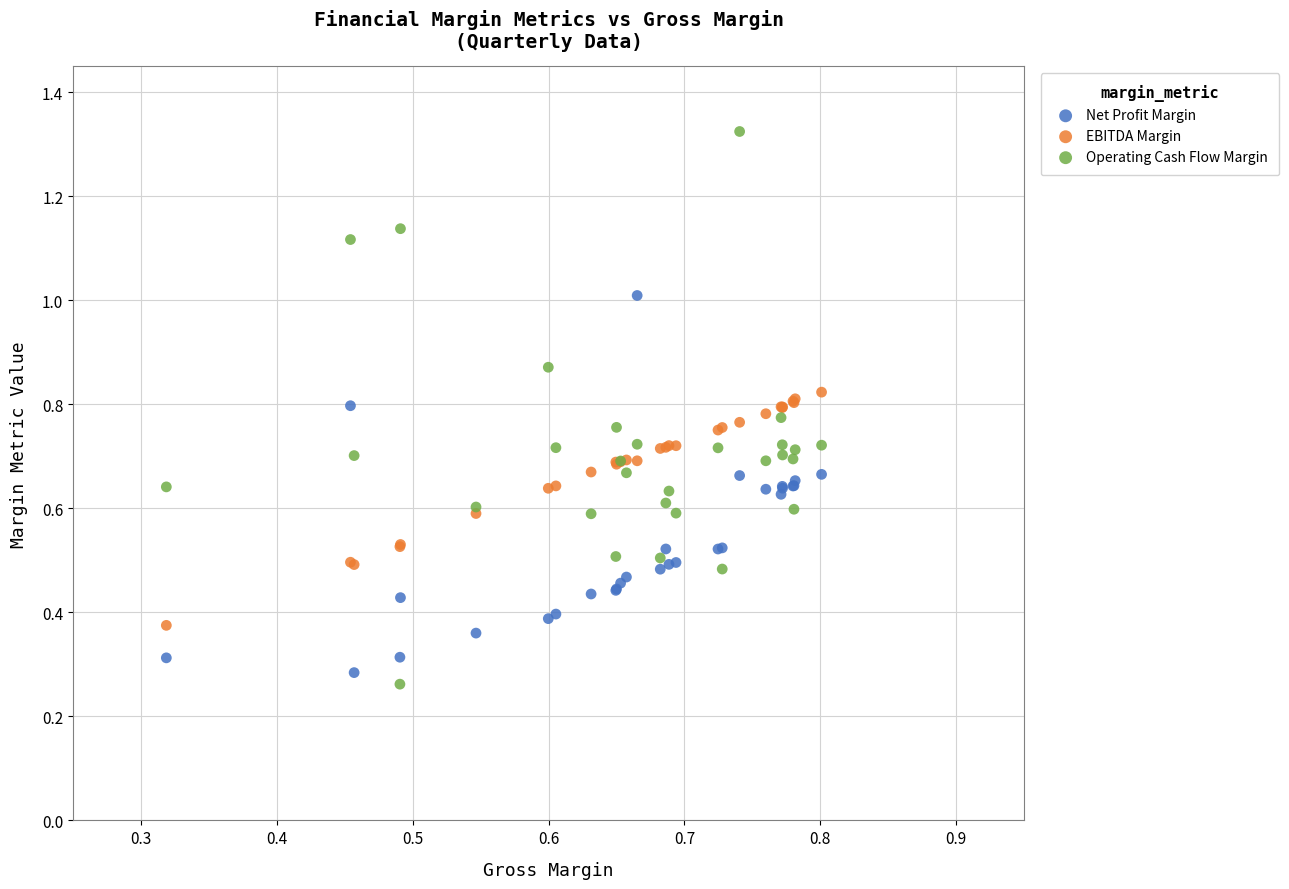

Which series has the largest Y range (max minus min)?

Operating Cash Flow Margin